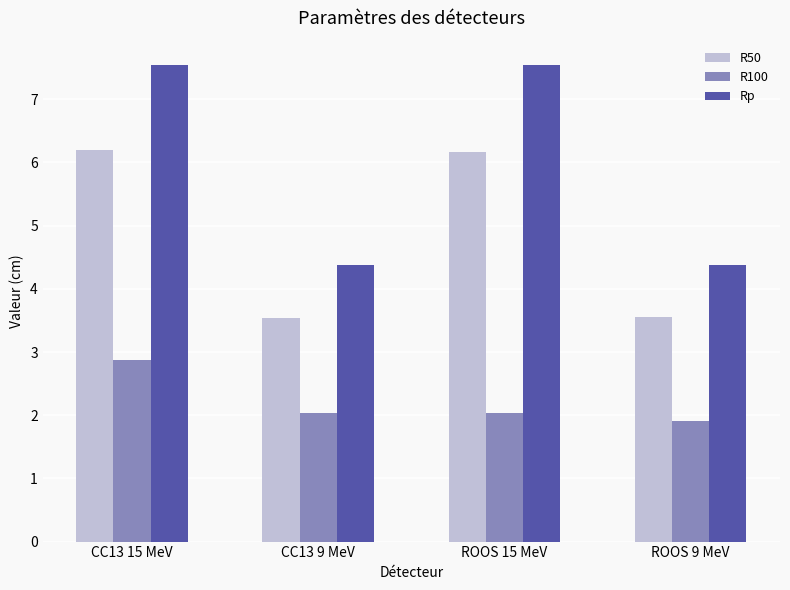

Which category has the highest value in the R100 series?

CC13 15 MeV